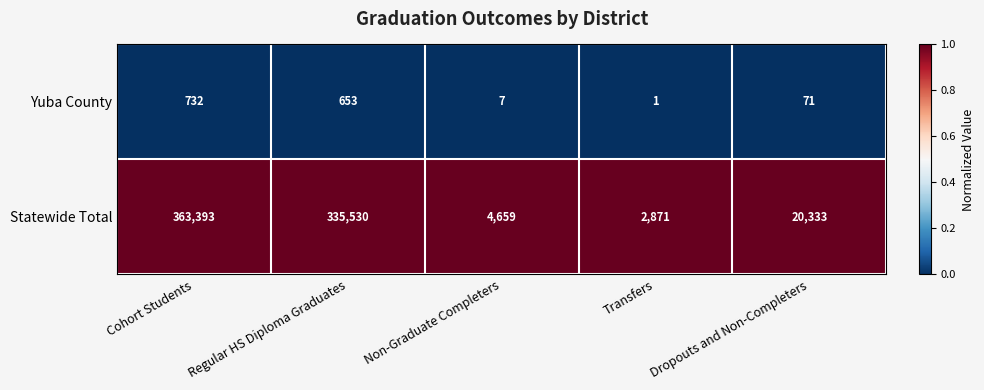

At which label does Statewide Total first exceed 20333?

Cohort Students